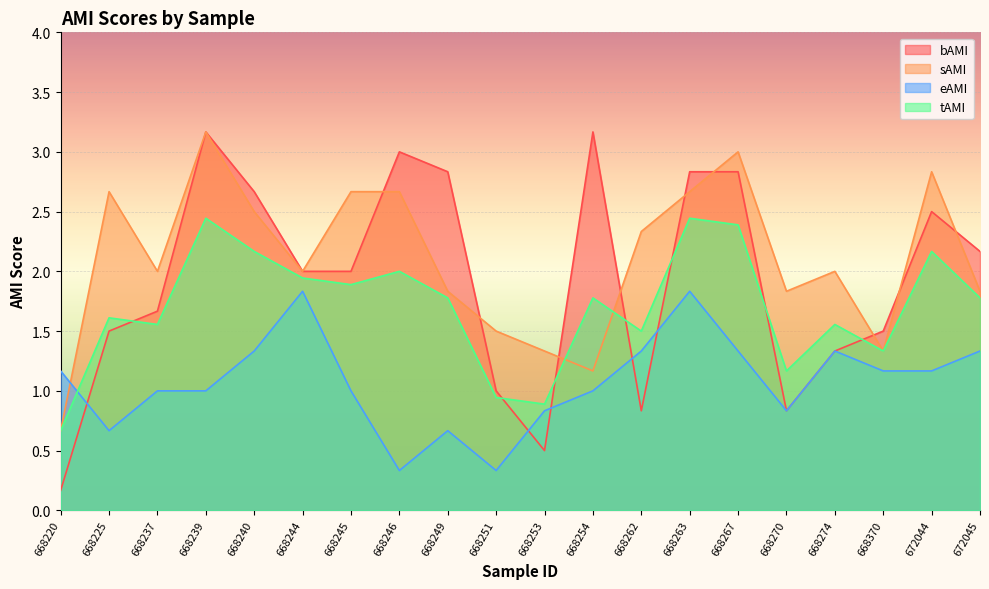

What is the value of the eAMI point at the 12th from the left?

1.0